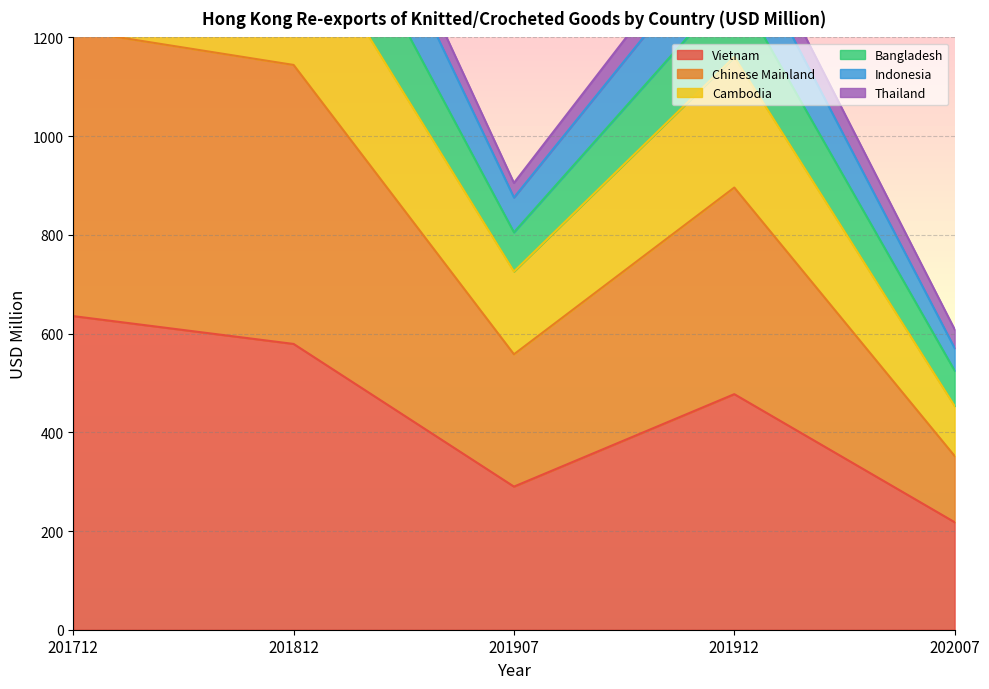

Where is Vietnam nearest to the value 426?

201912